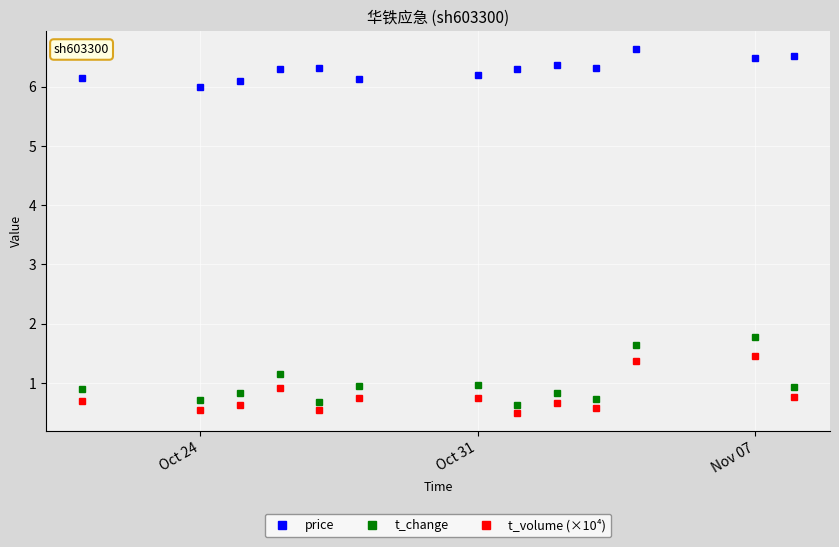

Which series has the largest total across all categories?

price